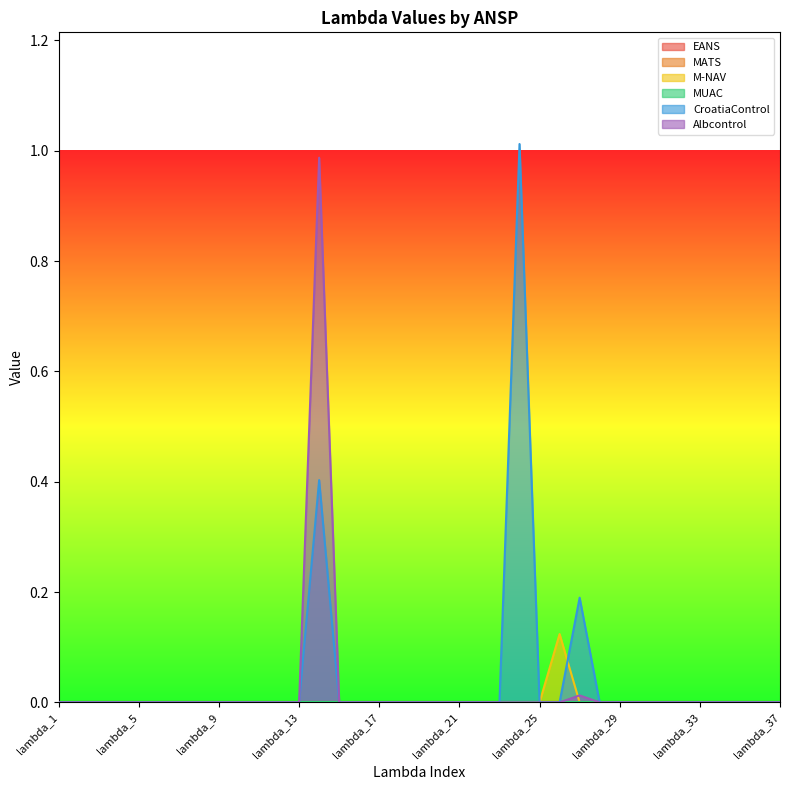

Between lambda_27 and lambda_30, which series saw the biggest shift?

CroatiaControl